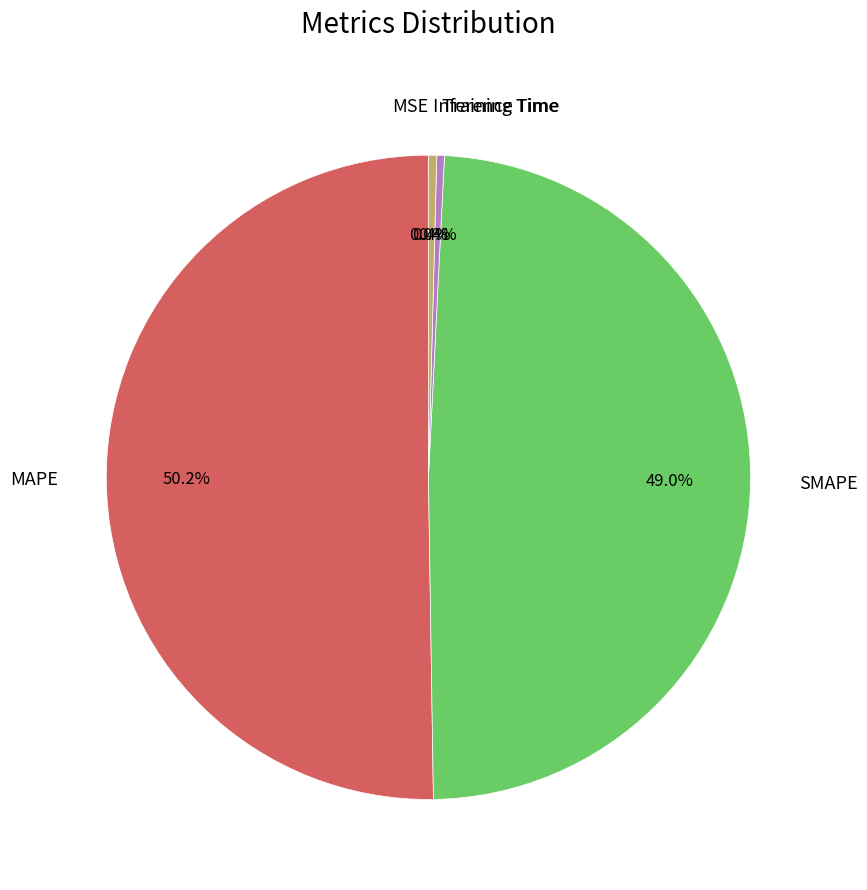

Which slice is the largest?

MAPE